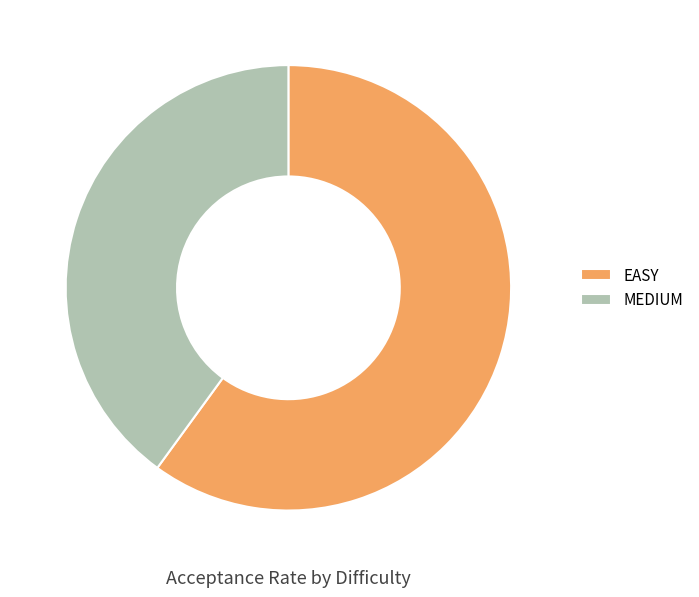

Rank the categories by value from highest to lowest.

EASY, MEDIUM